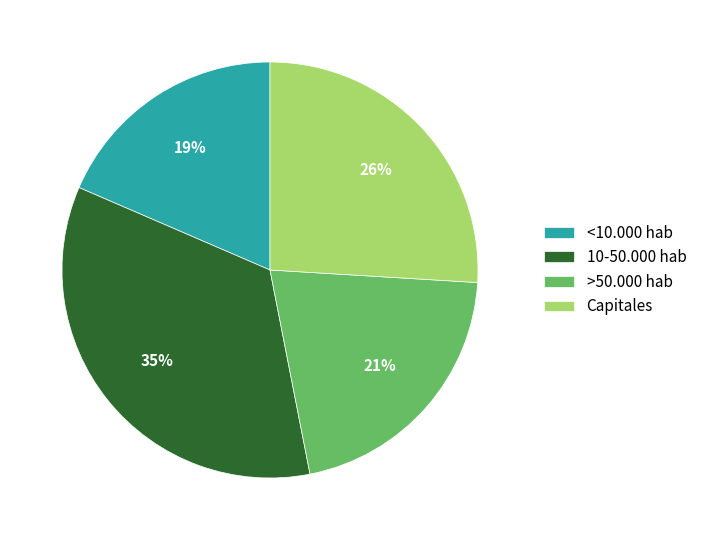

Rank the categories by value from lowest to highest.

<10.000 hab, >50.000 hab, Capitales, 10-50.000 hab